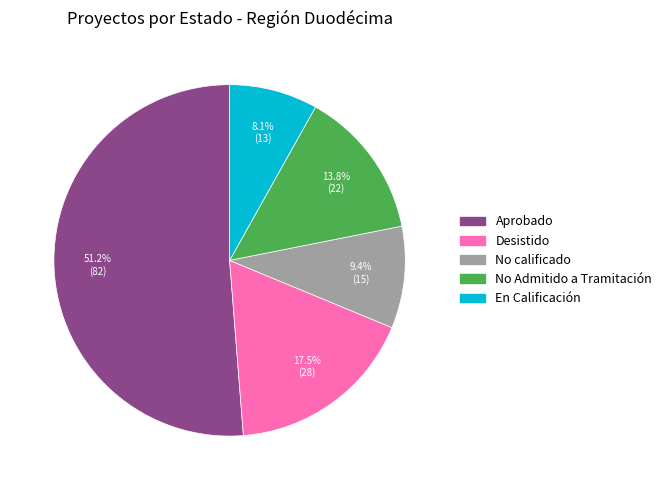

True or false: En Calificación accounts for 1% of the total.

False